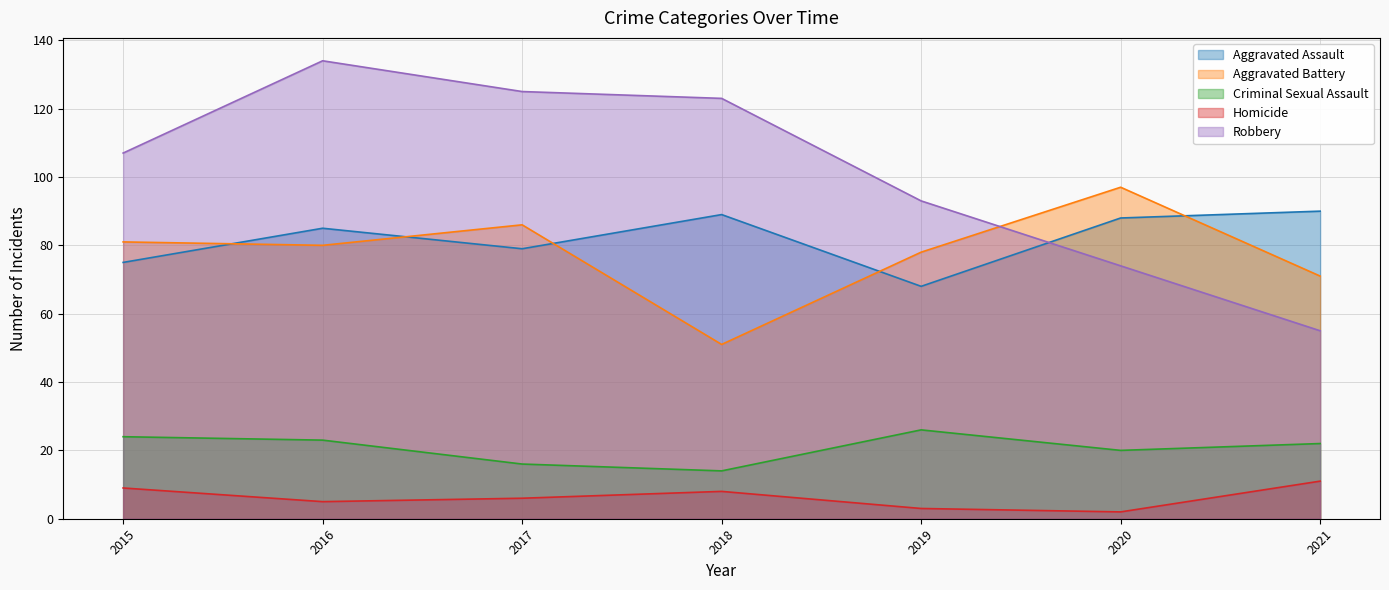

At which category is the sum across all series the highest?

2016